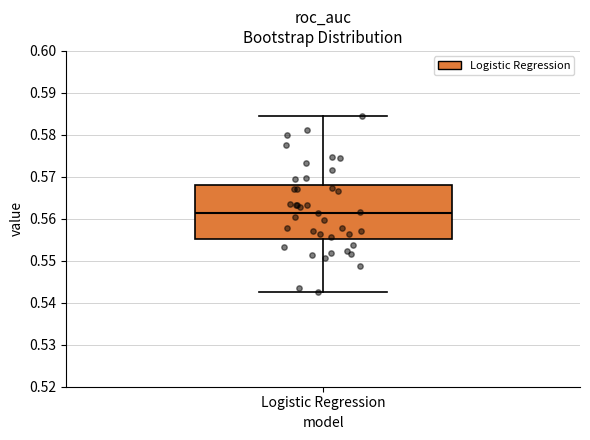

Transcribe this box plot: give where the median line is, the range the box spans, and where the two whiskers end, as read against the y-axis. The values are not printed on the chart, so give them approximately, as read against the axis.

median 0.561, box 0.555 to 0.568, whiskers 0.543 to 0.584